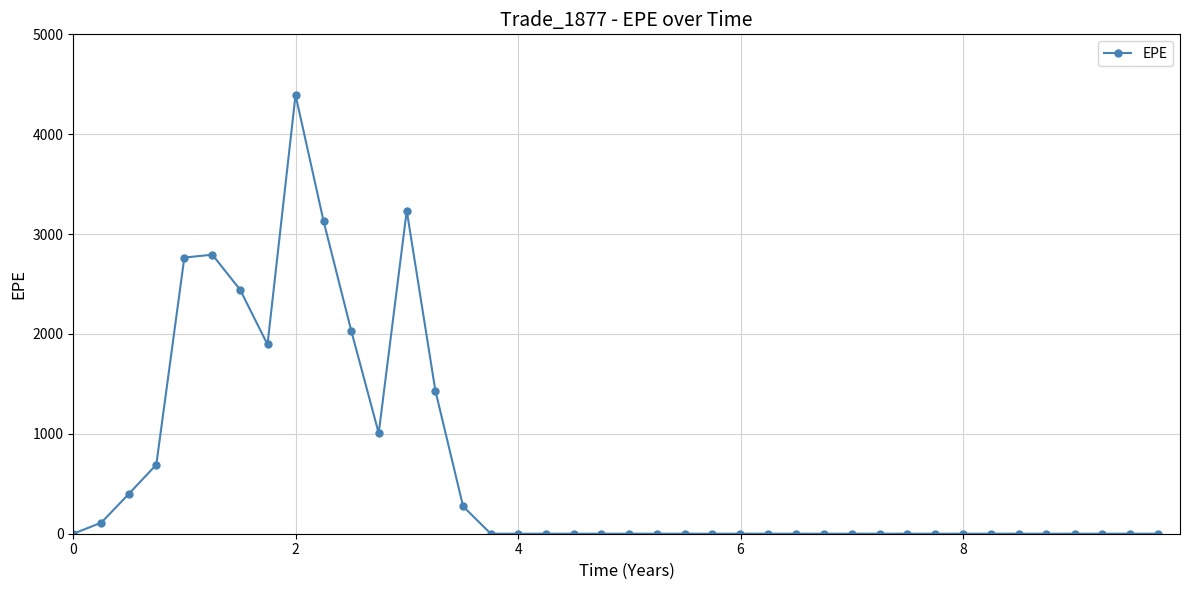

What is the greatest value displayed?

4393.0